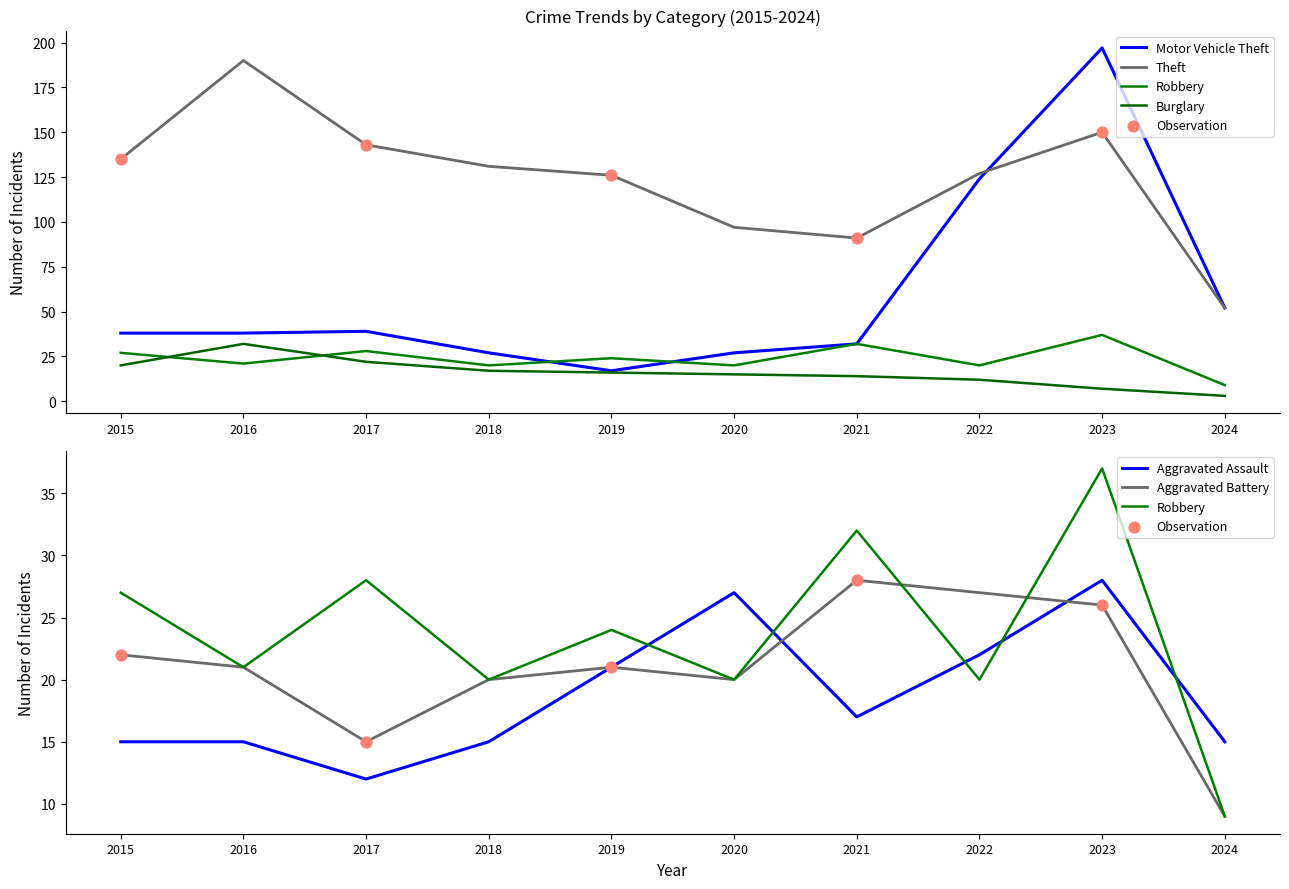

What are all the series names shown in the legend?

Aggravated Assault, Aggravated Battery, Burglary, Motor Vehicle Theft, Robbery, Theft